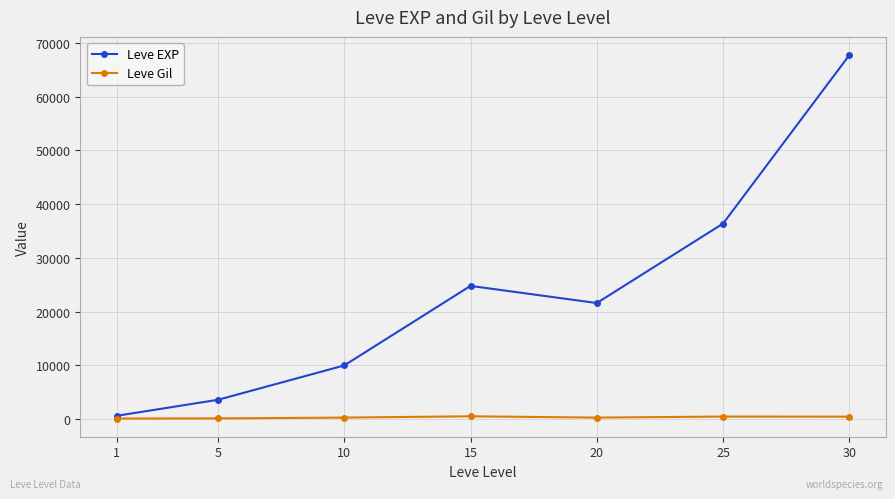

At 30, list the series in order from largest to smallest.

Leve EXP, Leve Gil